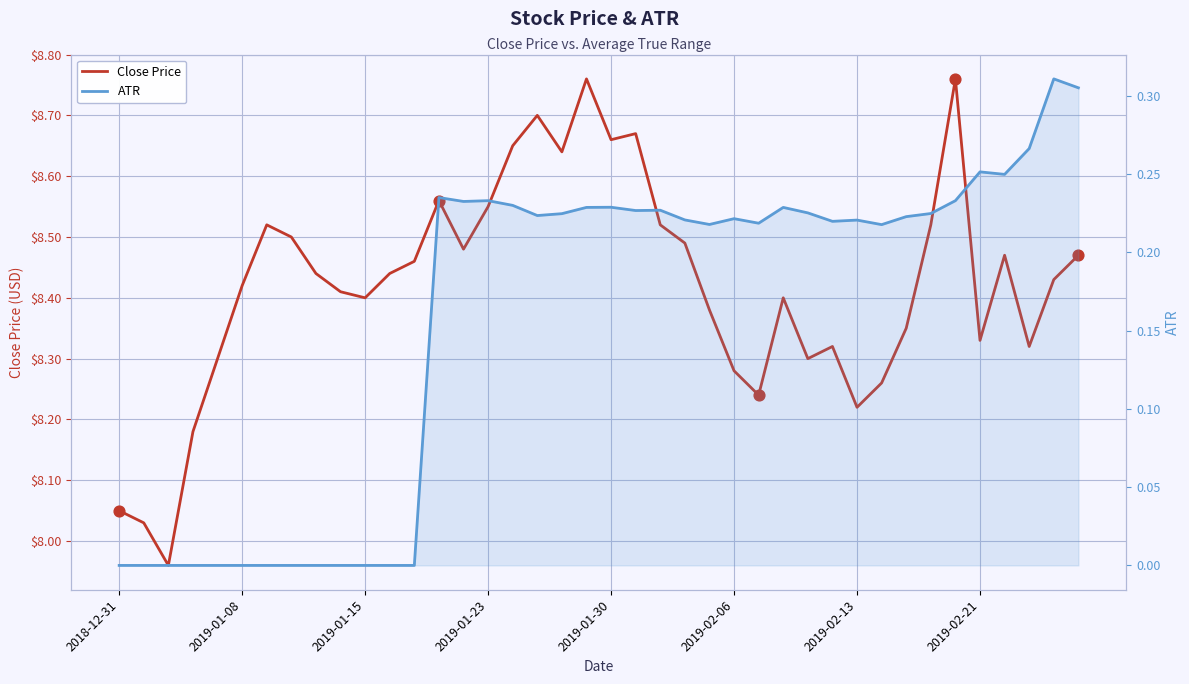

What are all the series names shown in the legend?

Close Price, ATR